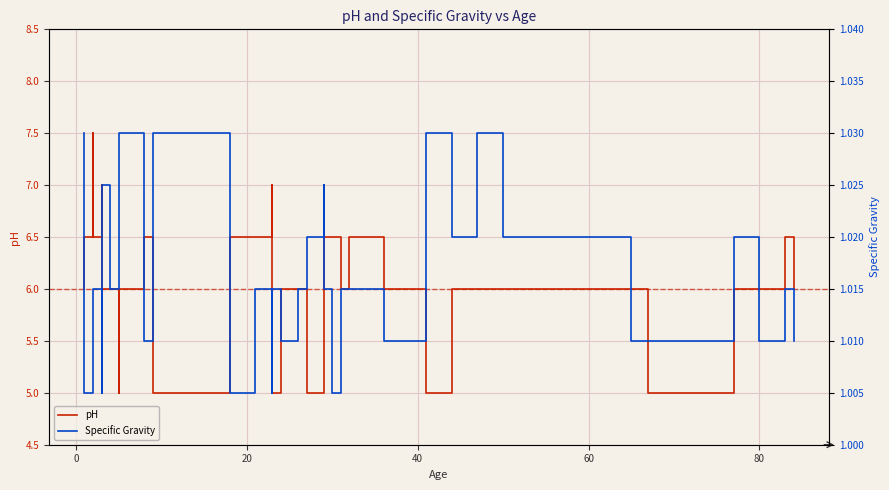

Reading left to right, list all the values displayed in this chart.

pH: 6.0	6.0	6.5	7.5	6.5	7.0	6.0	6.0	5.0	6.0	6.0	6.5	5.0	5.0	6.5	6.5	7.0	5.0	6.0	6.0	5.0	6.0	6.5	6.5	6.0	6.5	6.0	6.0	5.0	6.0	6.0	6.0	6.0	6.0	5.0	5.0	6.0	6.0	6.5	6.0
Specific Gravity: 1.0	1.0	1.0	1.0	1.0	1.0	1.0	1.0	1.0	1.0	1.0	1.0	1.0	1.0	1.0	1.0	1.0	1.0	1.0	1.0	1.0	1.0	1.0	1.0	1.0	1.0	1.0	1.0	1.0	1.0	1.0	1.0	1.0	1.0	1.0	1.0	1.0	1.0	1.0	1.0